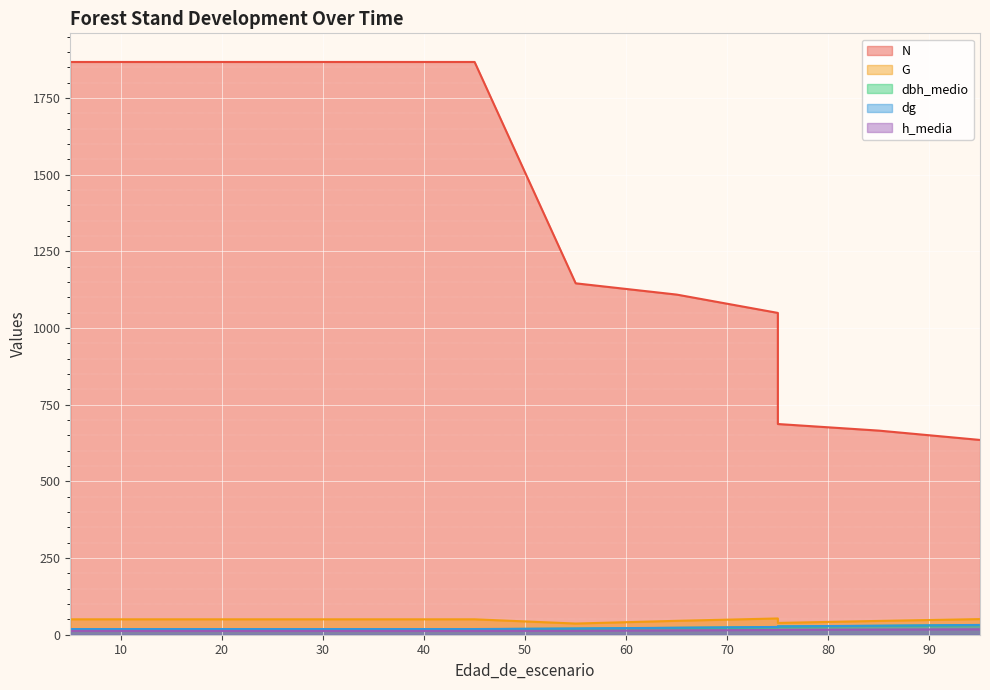

True or false: dg has more than 1 interior local peaks.

False